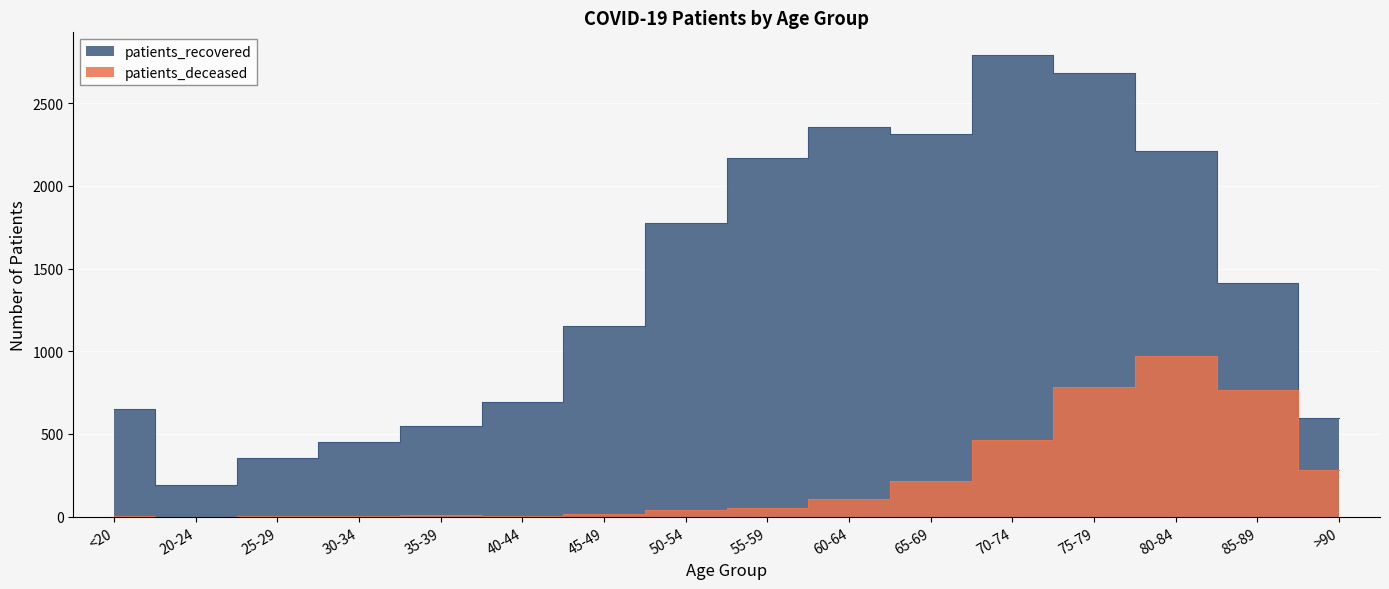

What is the spread (max minus min) of values at 60-64?

2246